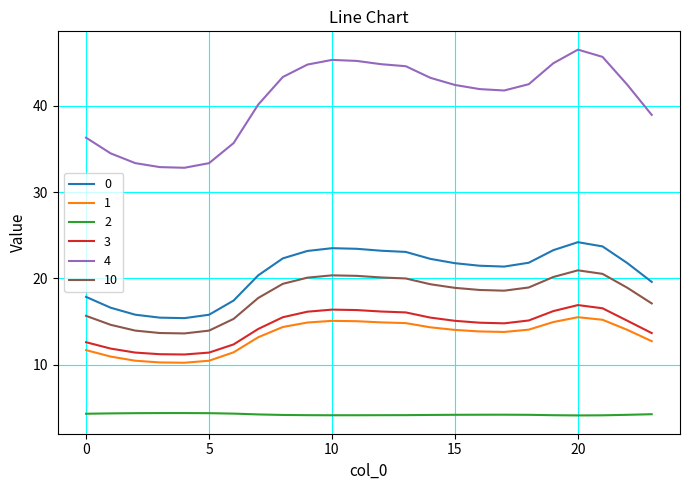

True or false: 0 and 2 intersect in this chart.

False